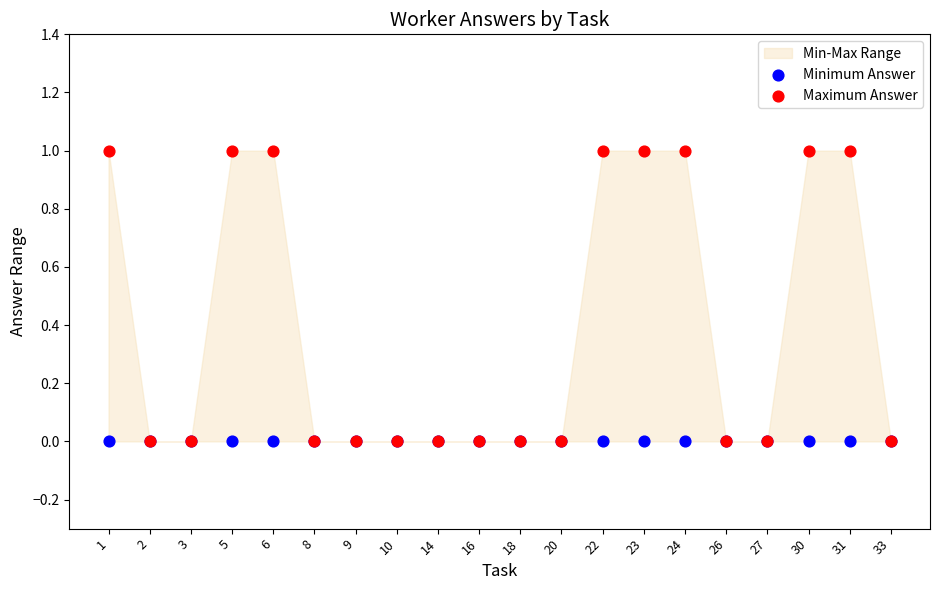

Which series has the largest Y range (max minus min)?

Maximum Answer